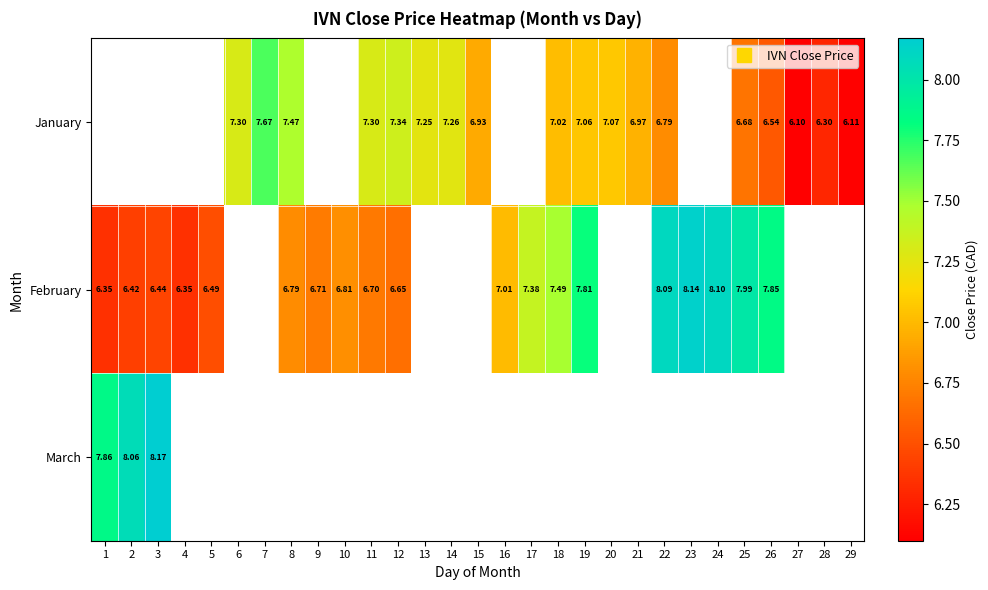

Where is February nearest to the value 7?

16